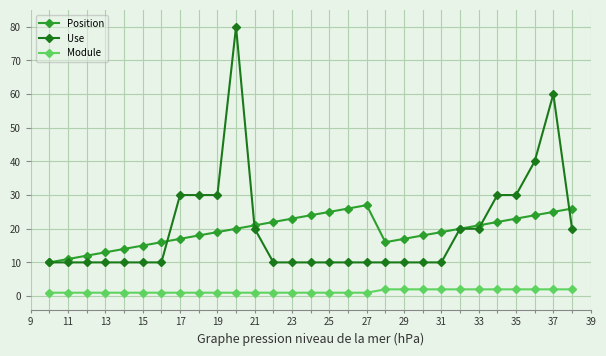

How many data points does each series have?

29